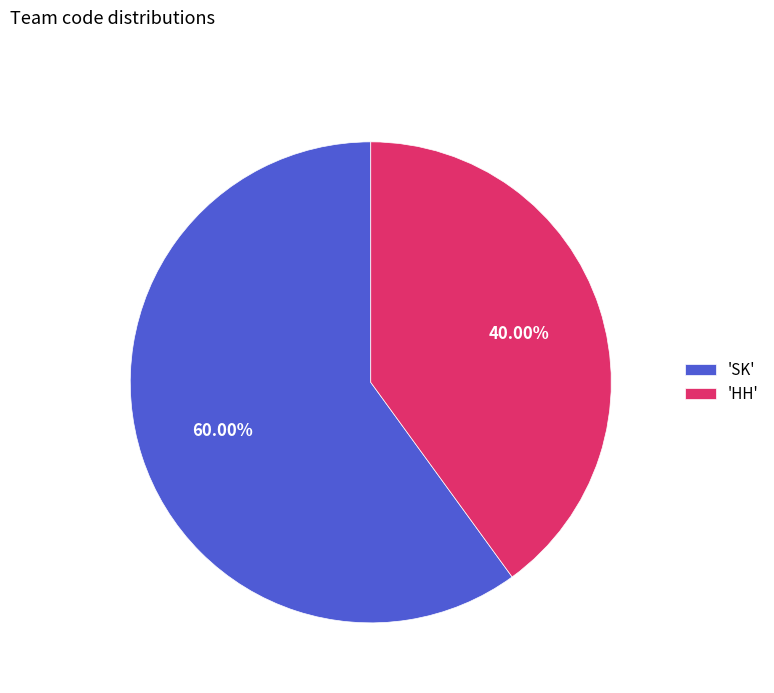

To the nearest percent, what is the average slice percentage?

50%